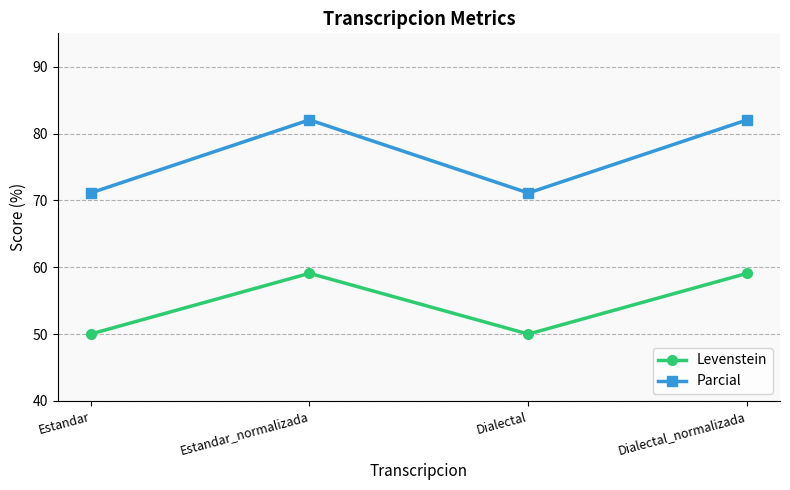

What is the approximate value of Levenstein at Dialectal?

50.0